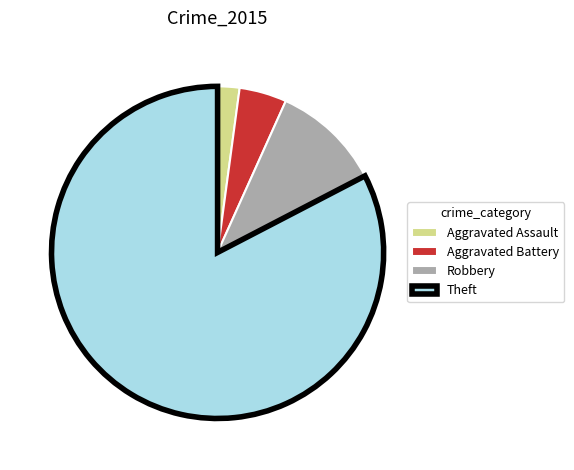

What is the smallest slice in the pie chart?

Aggravated Assault